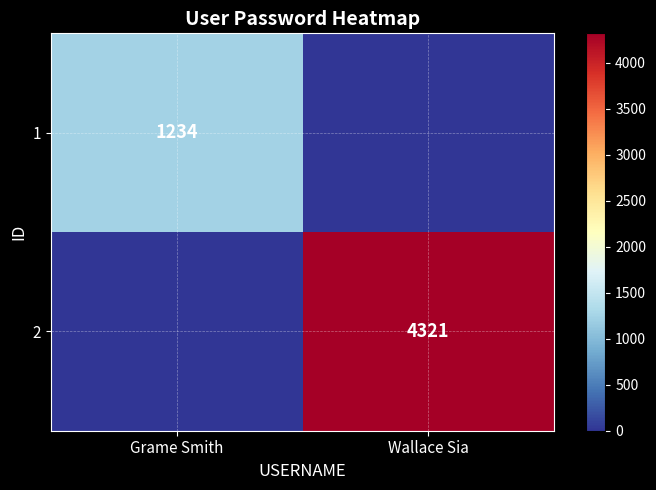

The 1 series shows 1234 at Grame Smith. True or false?

True